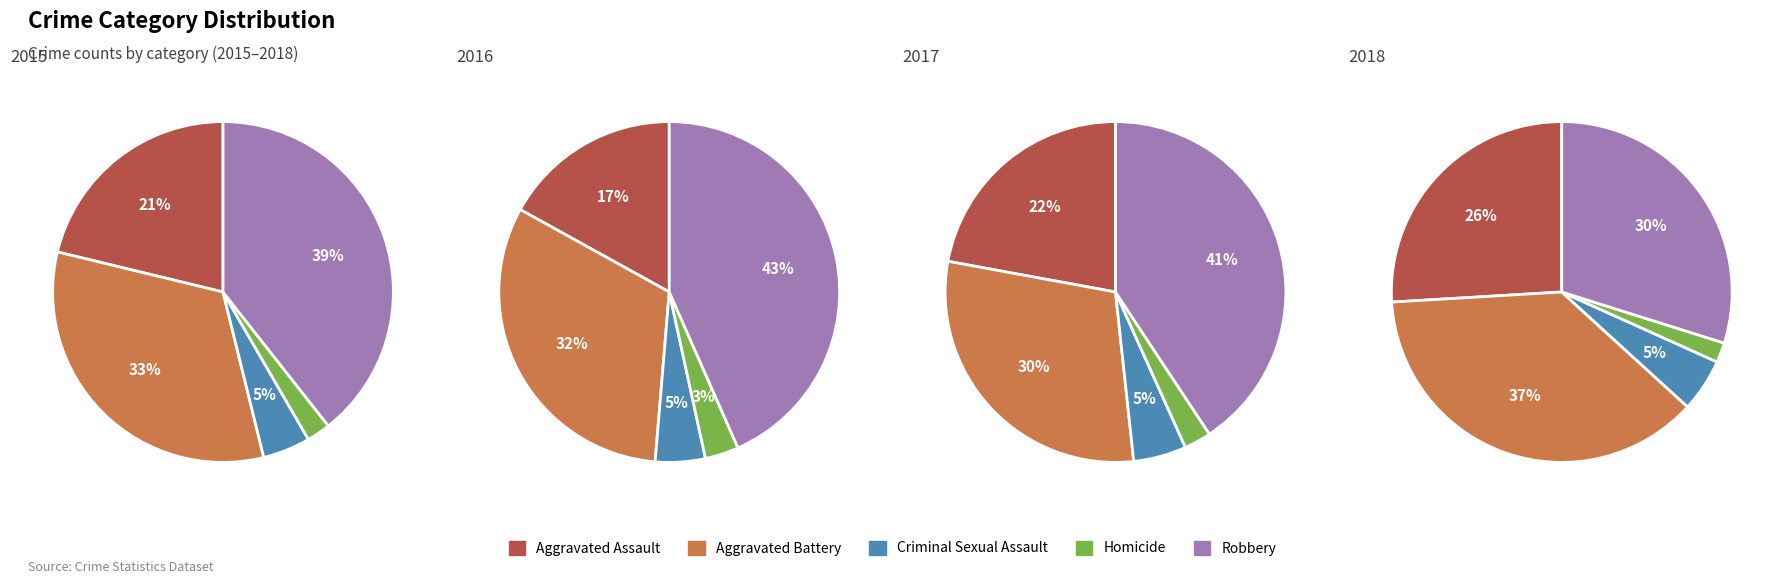

What percentage is NOT represented by Criminal Sexual Assault?

95.5%